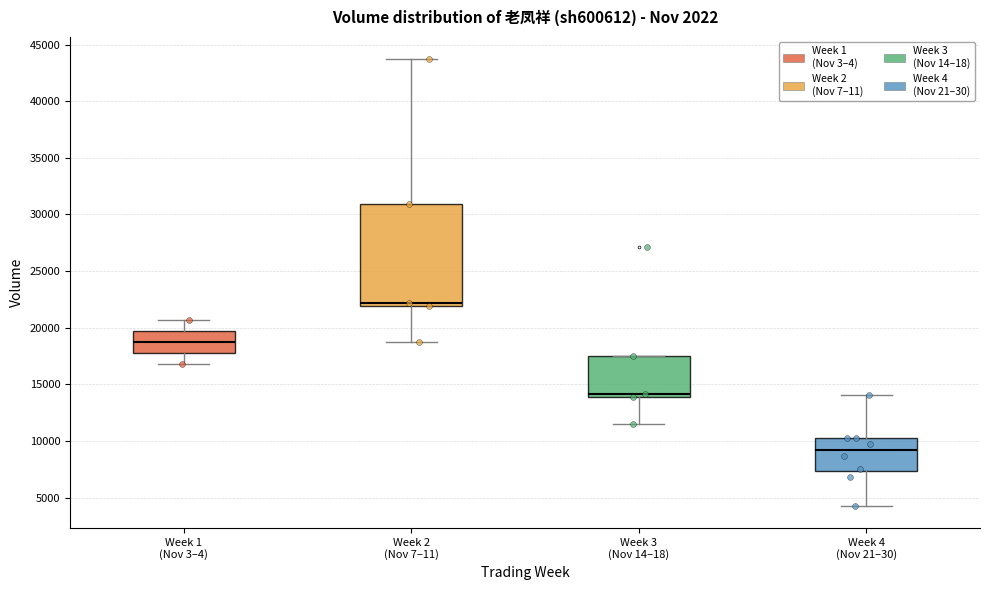

Reading left to right, read every box against the y-axis: the position of its median line, the range the box covers, and the ends of its whiskers. The values are not printed on the chart, so give them approximately, as read against the axis.

Week 1 (Nov 3–4): median 18500, box 18000 to 19500, whiskers 17000 to 20500
Week 2 (Nov 7–11): median 22000 (just above the box's lower edge), box 22000 to 31000, whiskers 19000 to 43500
Week 3 (Nov 14–18): median 14000 (just above the box's lower edge), box 14000 to 17500, whiskers 11500 to 17500
Week 4 (Nov 21–30): median 9000, box 7500 to 10500, whiskers 4500 to 14000